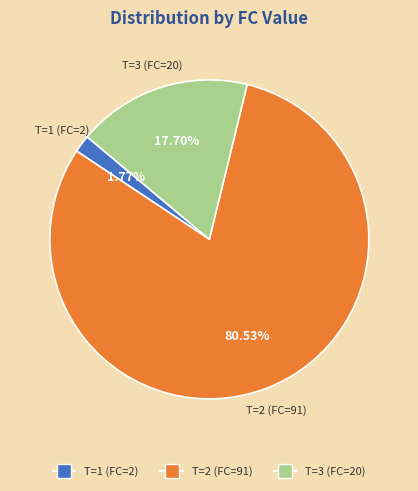

Between T=3 (FC=20) and T=2 (FC=91), which is larger?

T=2 (FC=91)